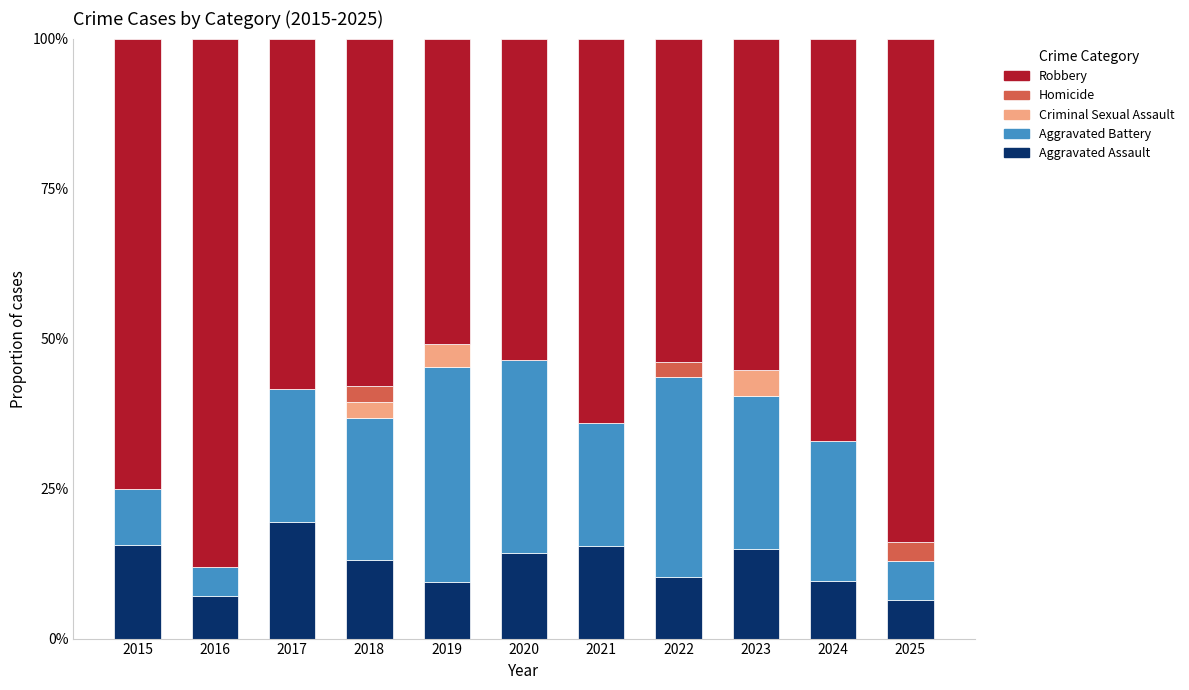

Does the chart contain stacked bars?

Yes